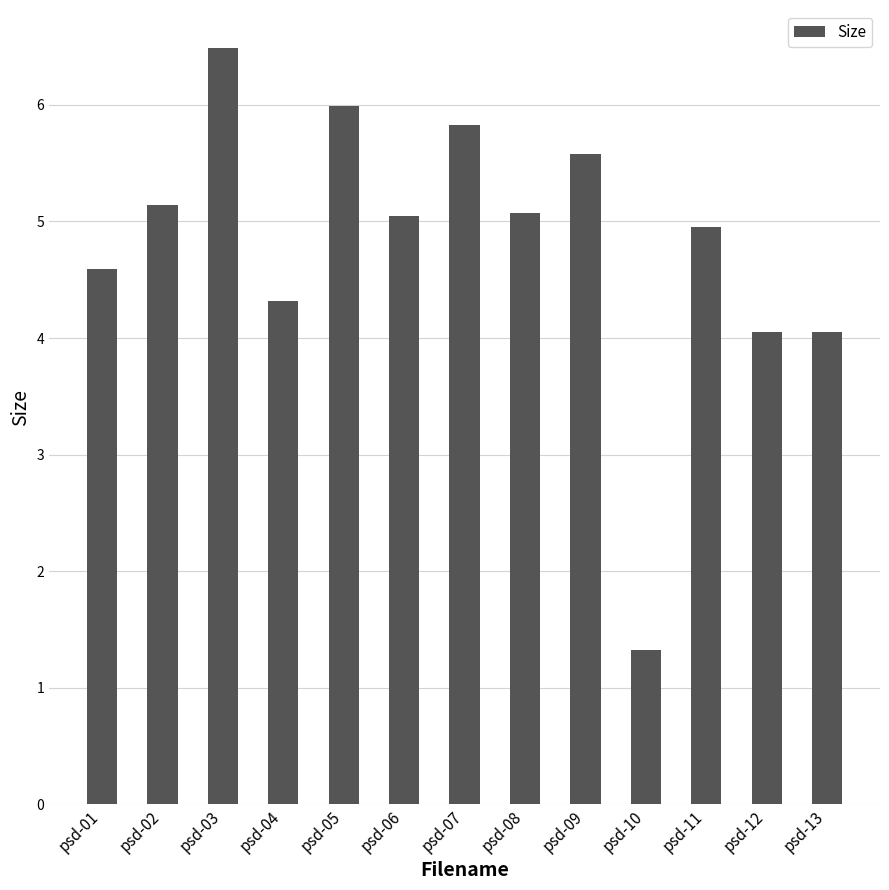

What is the difference between the values at psd-10 and psd-02?

3.8